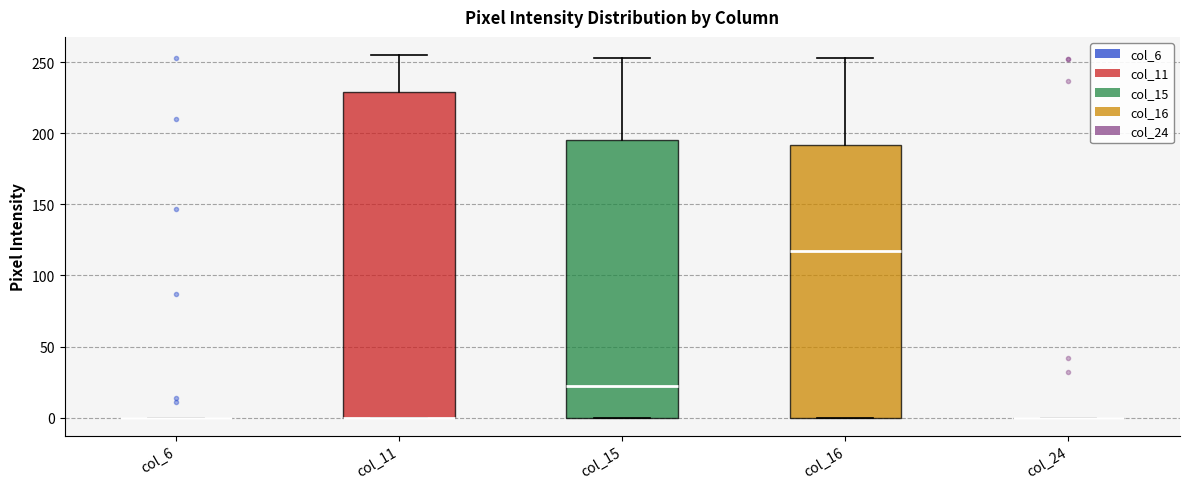

Reading left to right, read every box against the y-axis: the position of its median line, the range the box covers, and the ends of its whiskers. The values are not printed on the chart, so give them approximately, as read against the axis.

col_6: box collapsed to a line at 0, whiskers 0 to 0
col_11: median 0 (drawn on the box's lower edge), box 0 to 230, whiskers 0 to 255
col_15: median 20, box 0 to 195, whiskers 0 to 255
col_16: median 115, box 0 to 190, whiskers 0 to 255
col_24: box collapsed to a line at 0, whiskers 0 to 0